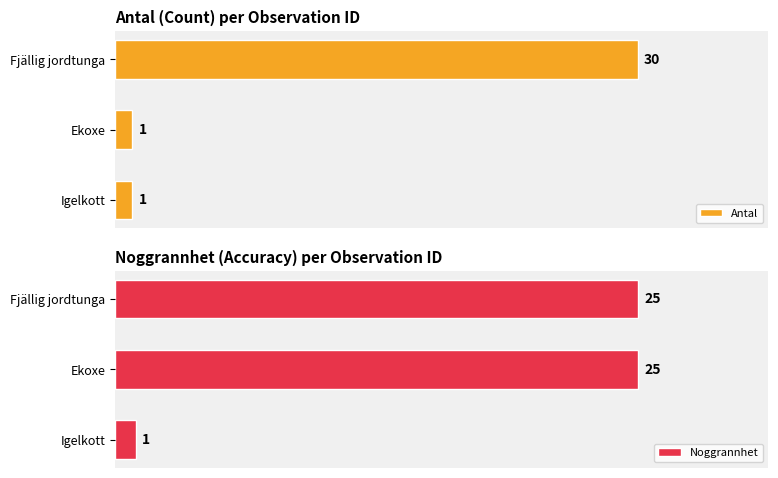

Reading left to right, what are all the values shown in this chart?

Antal: 30	1	1
Noggrannhet: 25	25	1